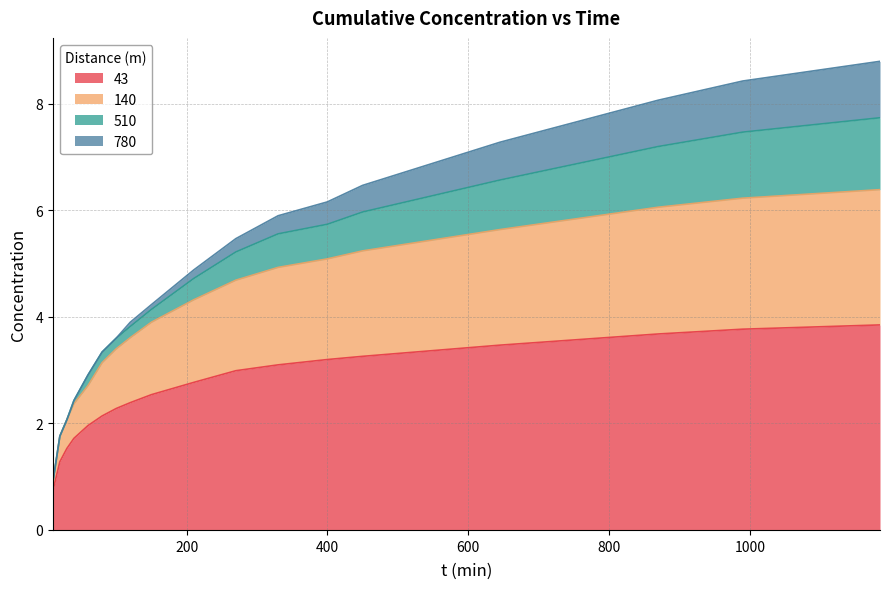

At which label does 140 reach its peak?

1185